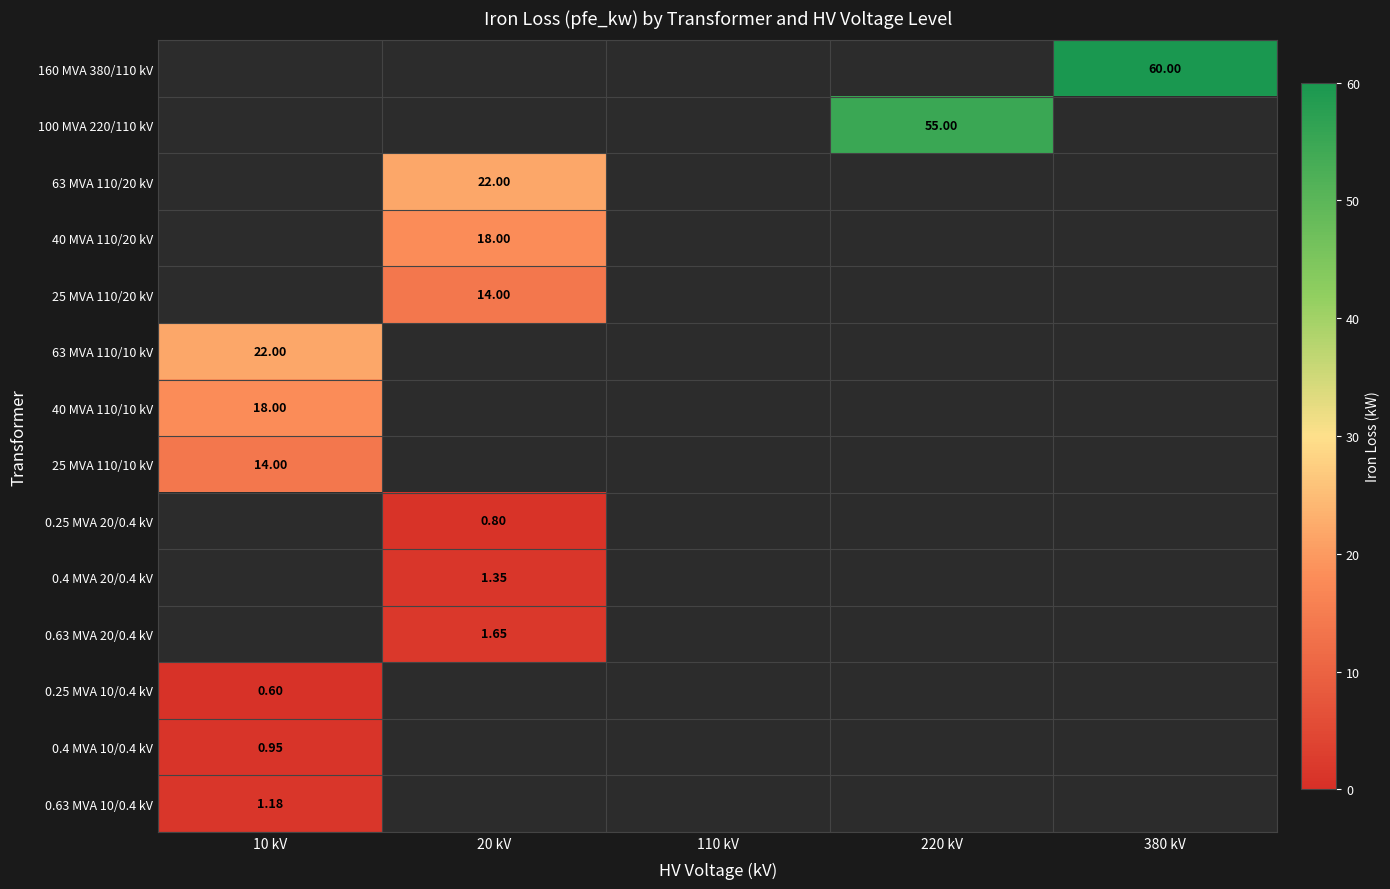

Where is 63 MVA 110/10 kV nearest to the value 11?

10 kV